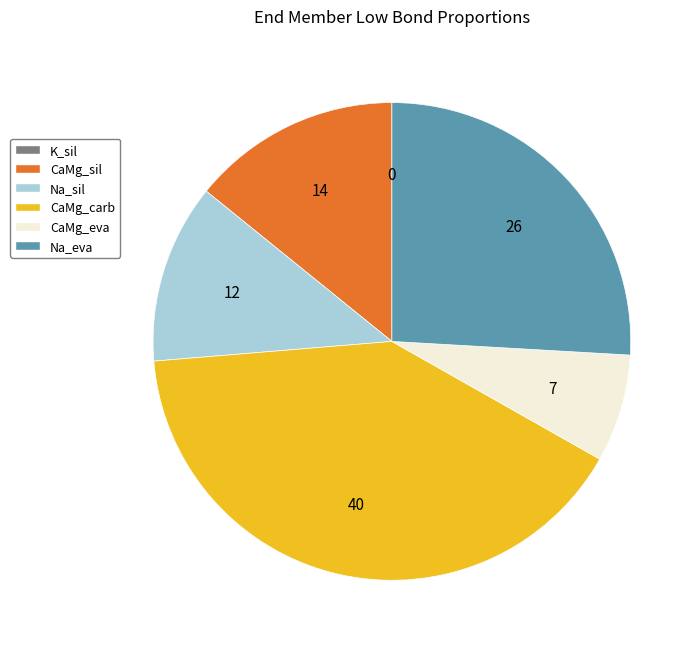

The CaMg_sil slice represents 14% of the pie. True or false?

True